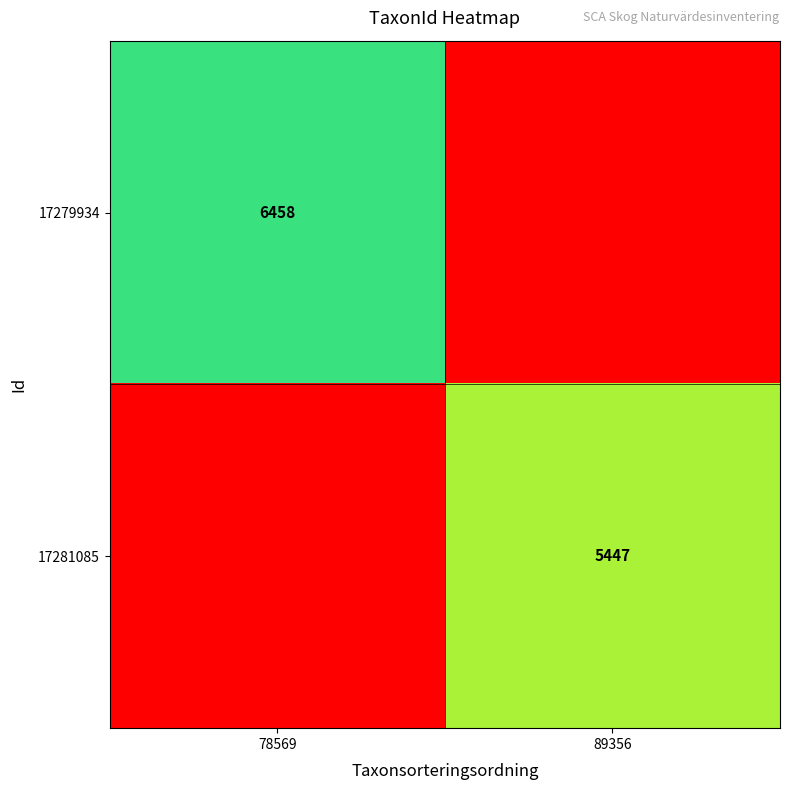

The value of 17281085 at 89356 is 5447. True or false?

True